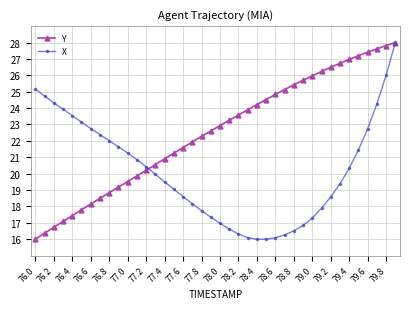

What is the maximum value for X?

28.0